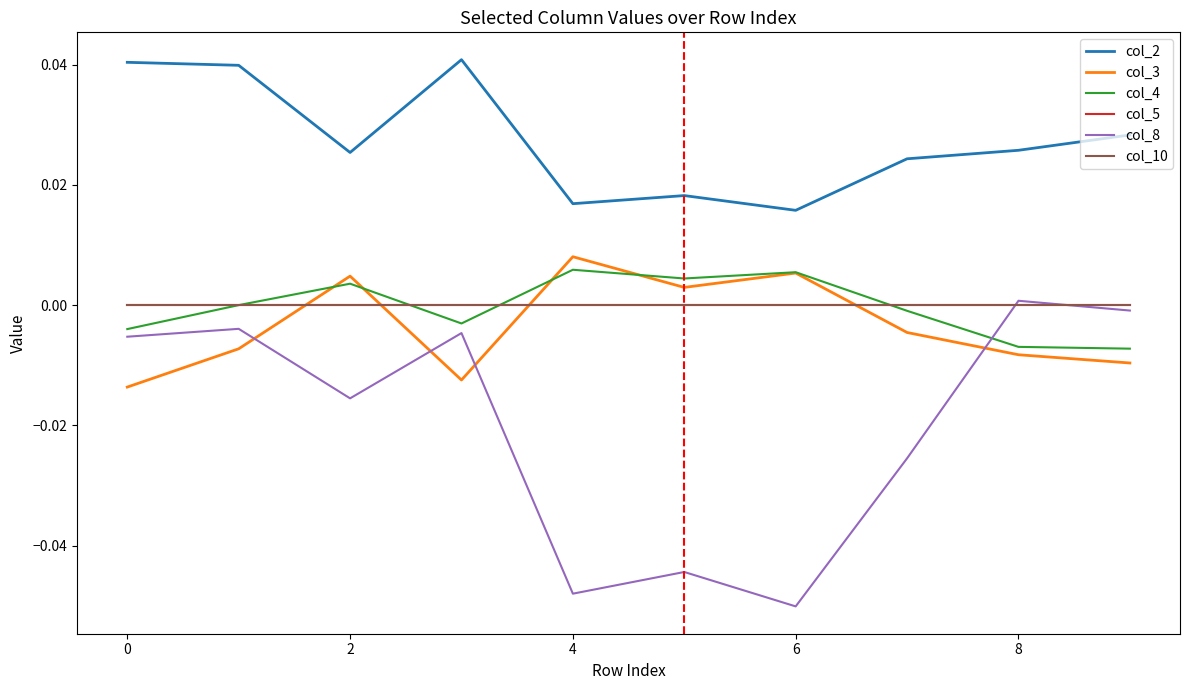

Does the chart have visible grid lines?

No